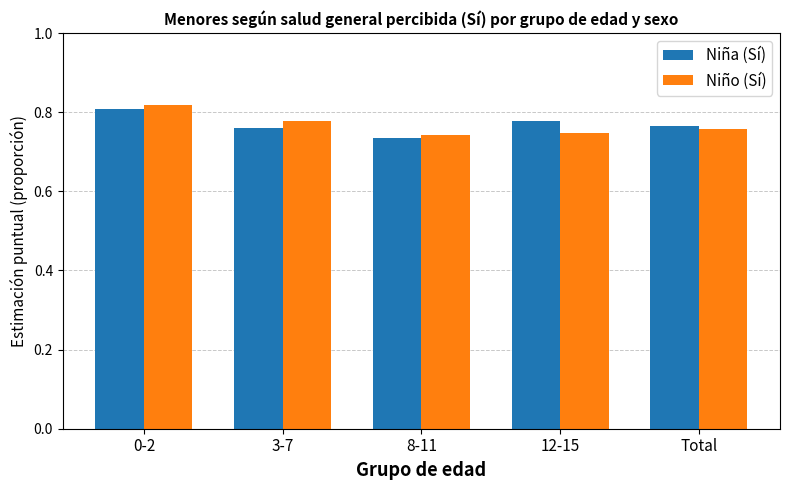

At which category is the sum across all series the highest?

0-2